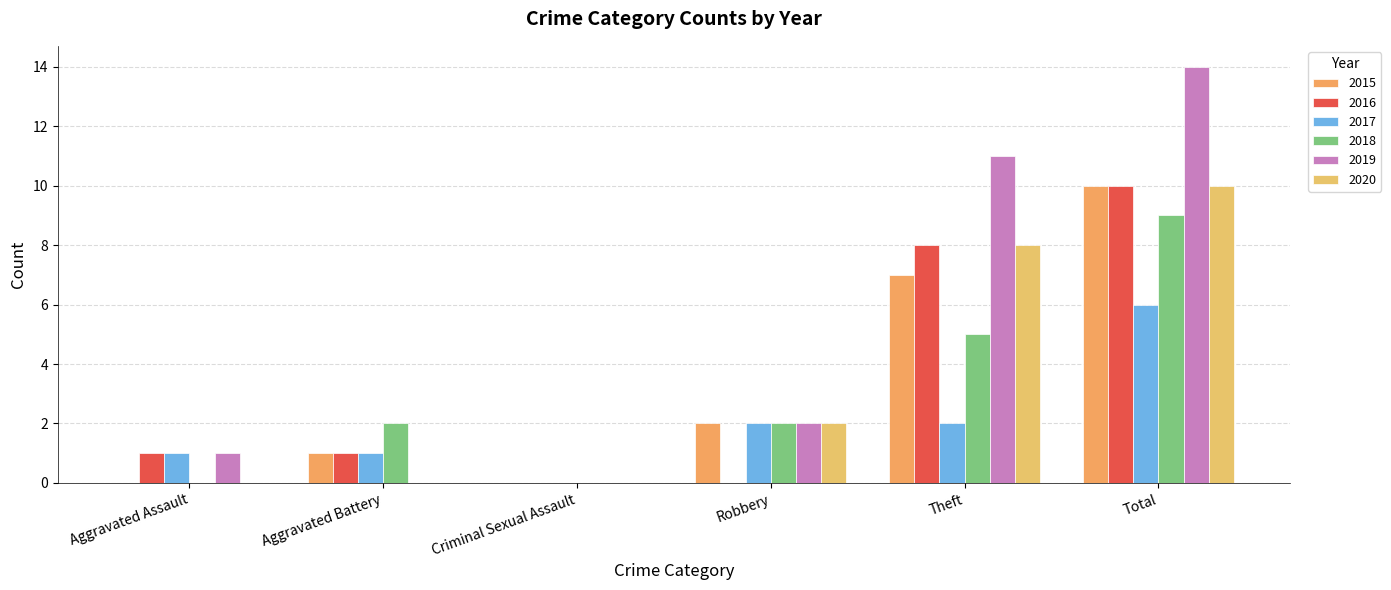

How many groups of bars are there?

6